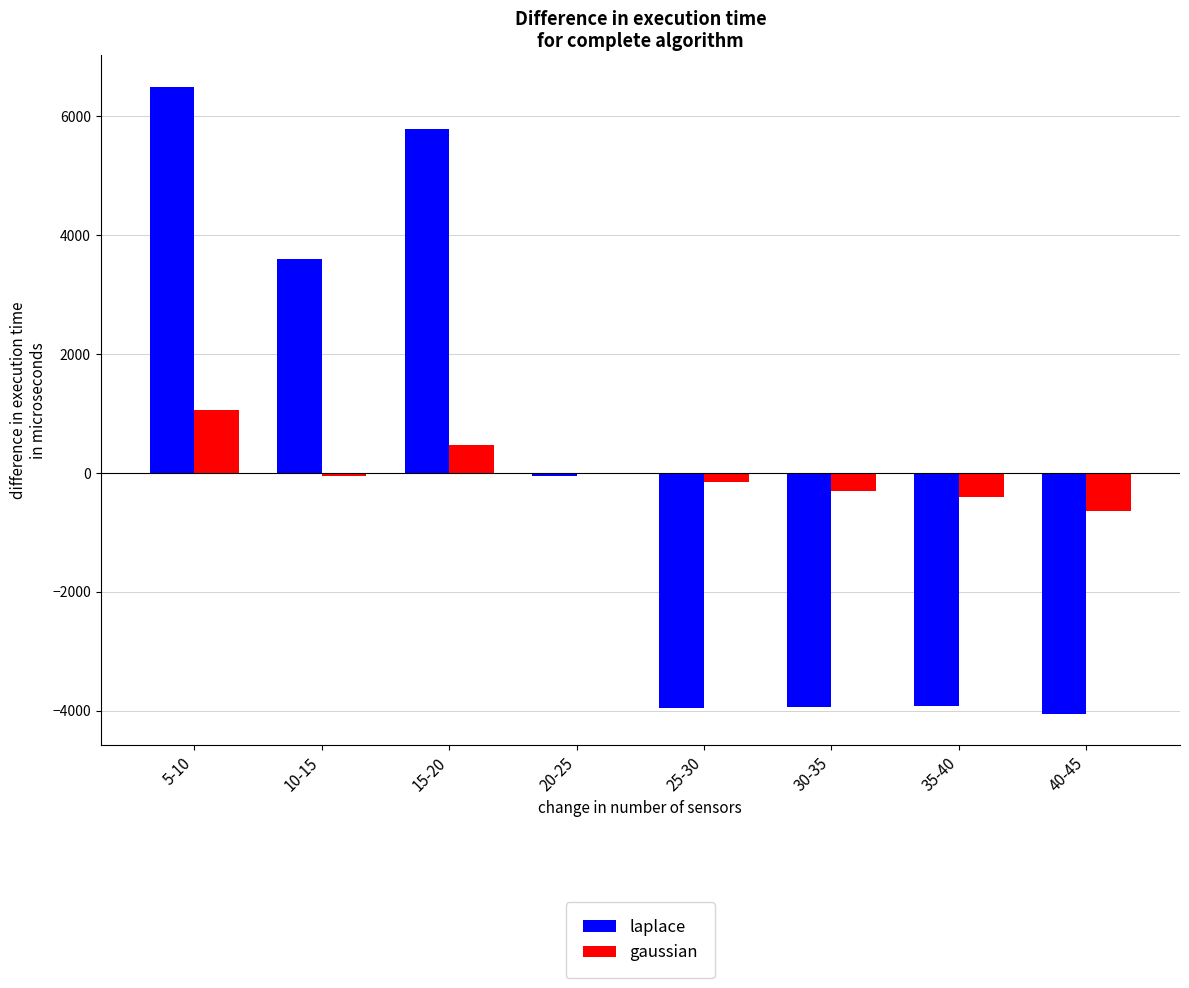

At which label does laplace first exceed -48?

5-10